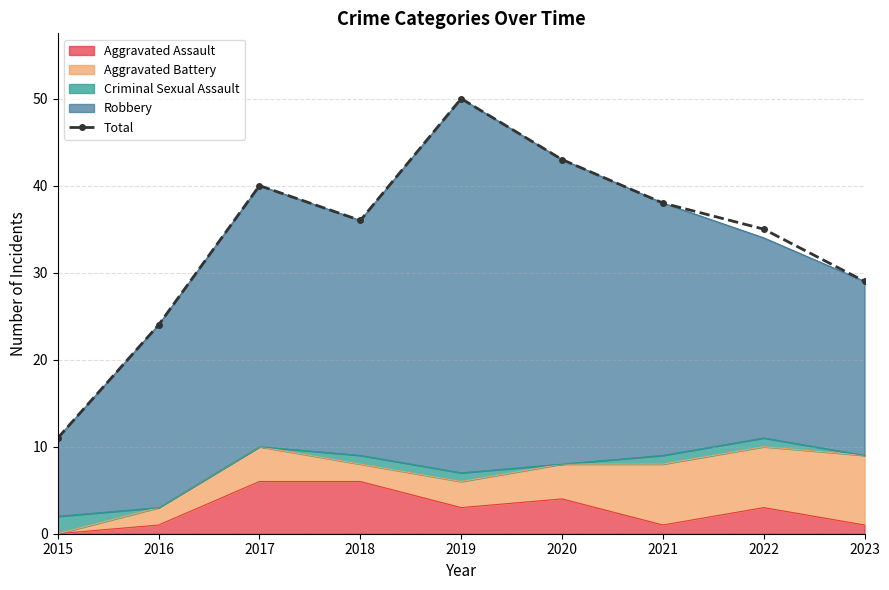

The value at 2015 is 11. True or false?

True